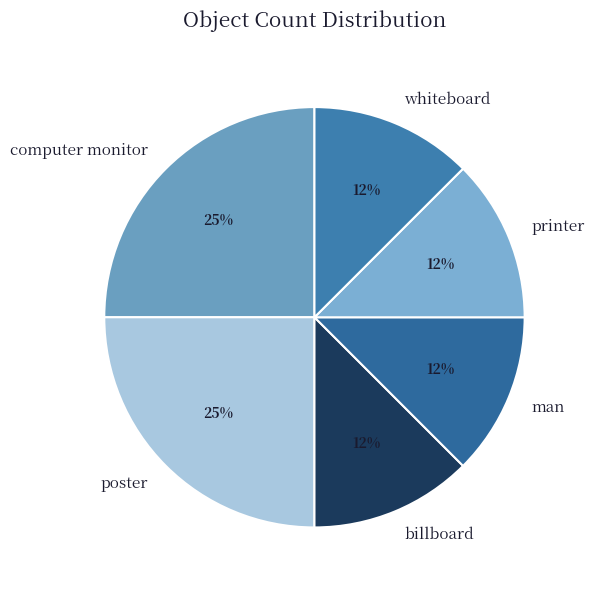

True or false: billboard accounts for 1% of the total.

False